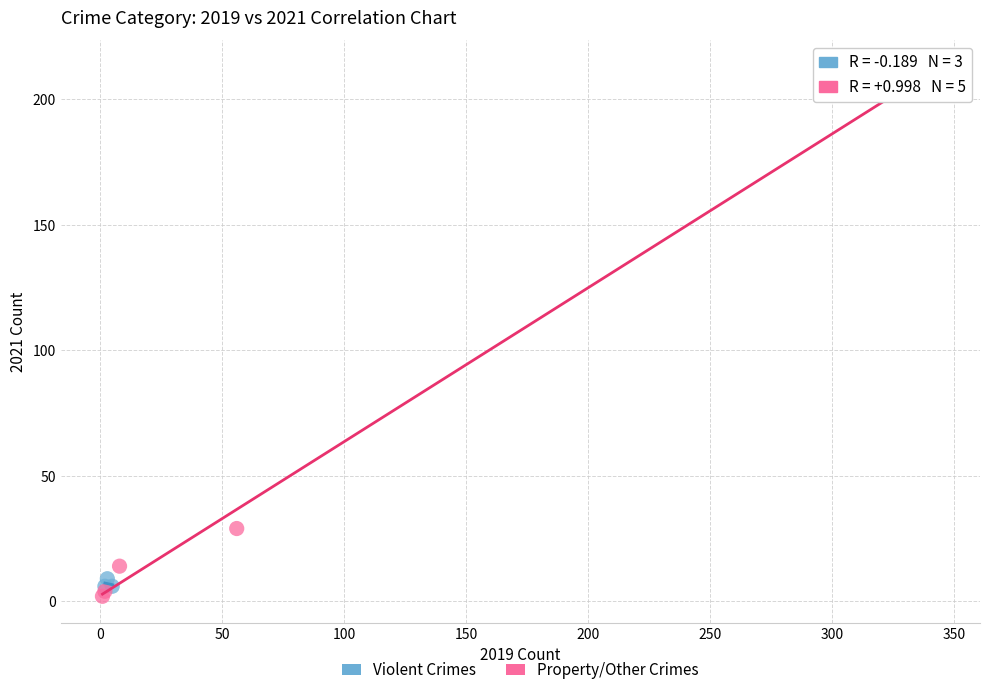

Which series has the widest spread of Y values?

Property/Other Crimes